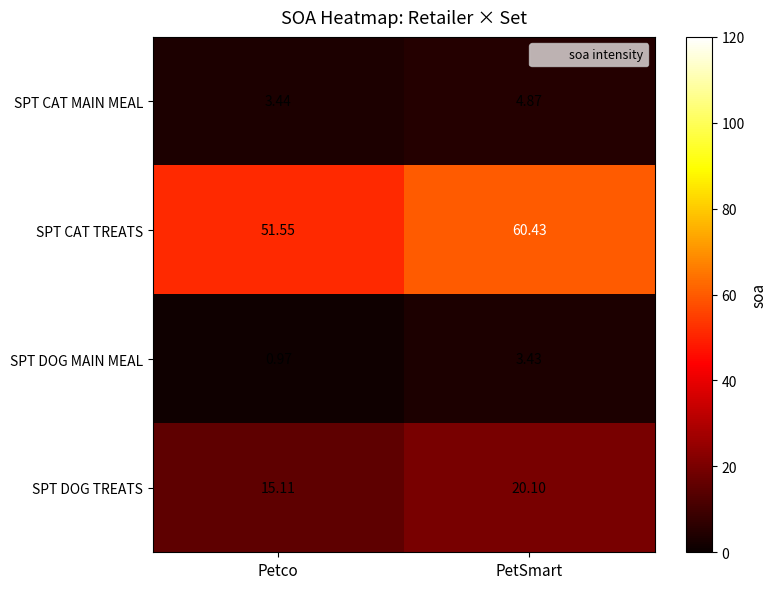

At which category is the sum across all series the highest?

PetSmart